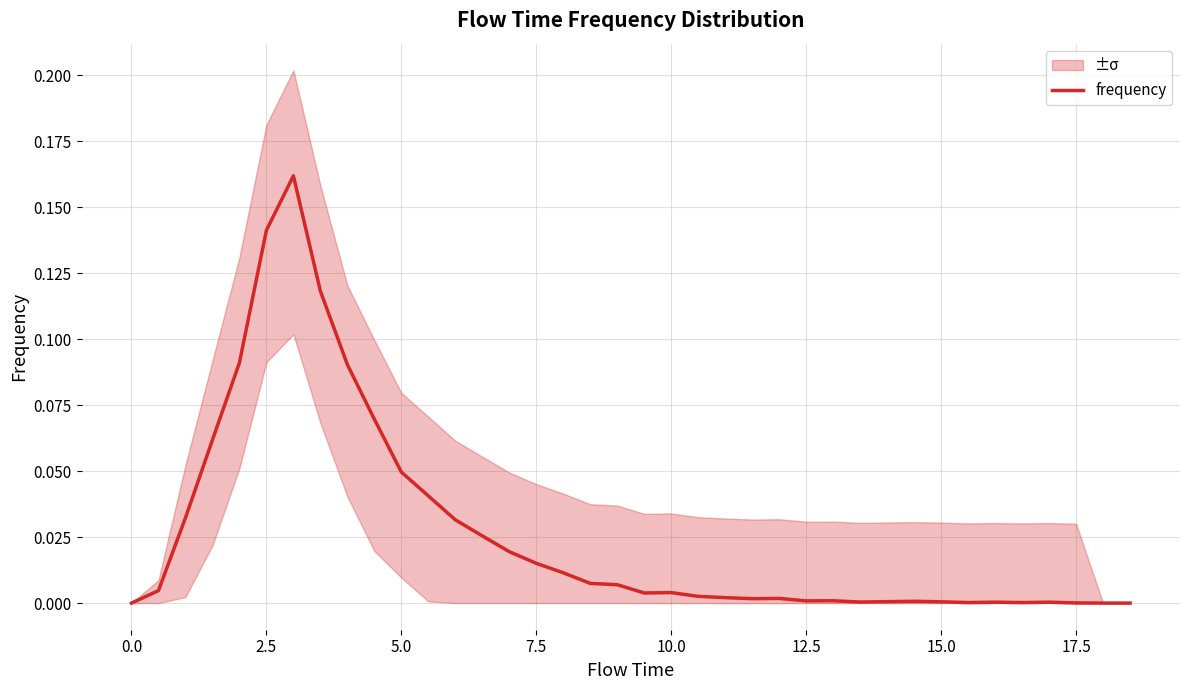

The value of frequency at 17.5 is 0.0. True or false?

True